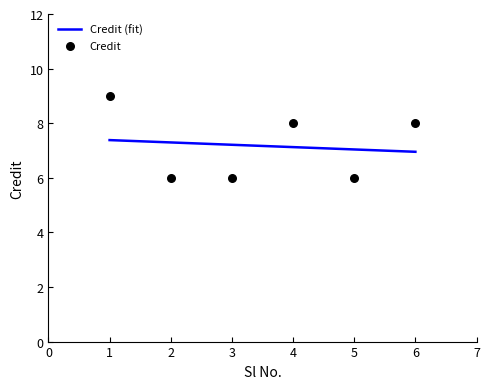

What is the change in value from 1 to 5?

-3